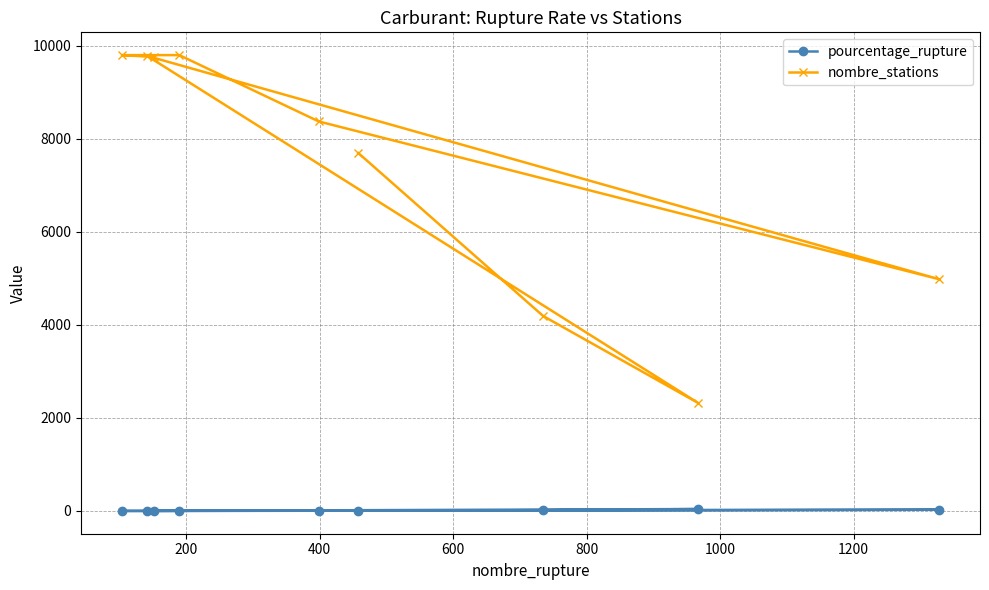

Reading left to right, extract all data points from this chart.

pourcentage_rupture: 6.0	17.5	41.6	1.4	26.6	4.8	1.9	1.1	1.6
nombre_stations: 7699.0	4192.0	2323.0	9785.0	4984.0	8376.0	9803.0	9803.0	9763.0